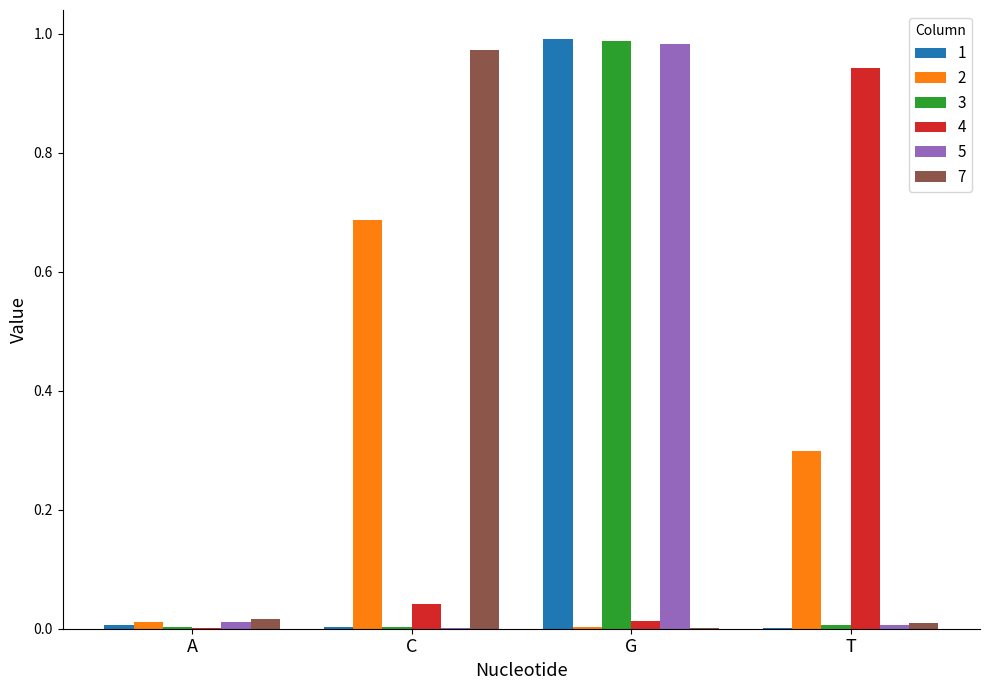

At which label does 5 reach its peak?

G